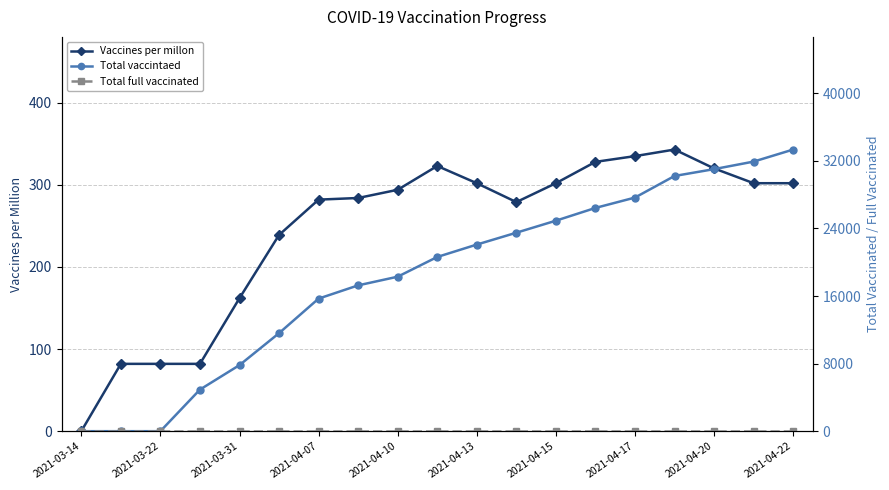

What is the value of the Vaccines per millon point at the 10th from the left?

323